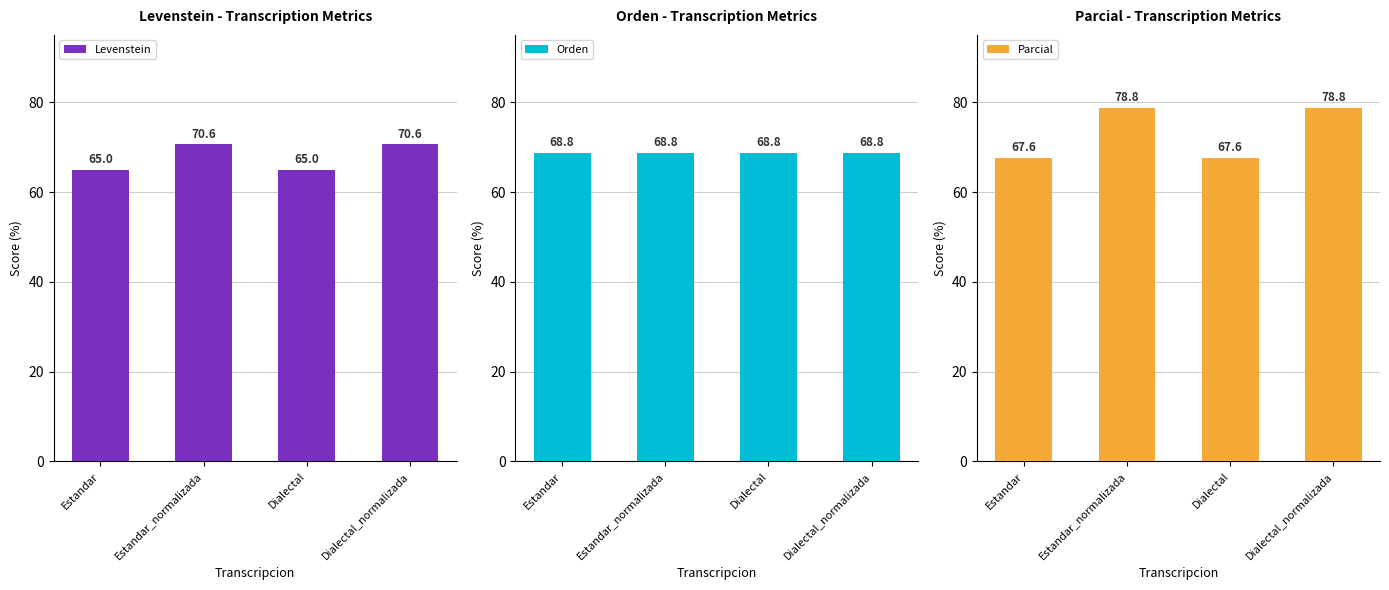

At which label does Levenstein reach its minimum?

Estandar